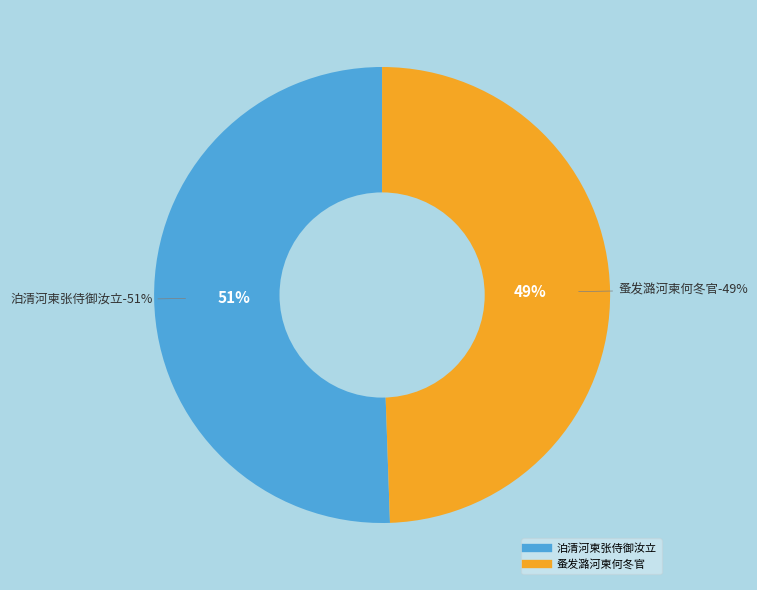

Which has a higher value, 蚤发潞河柬何冬官 or 泊清河柬张侍御汝立?

泊清河柬张侍御汝立